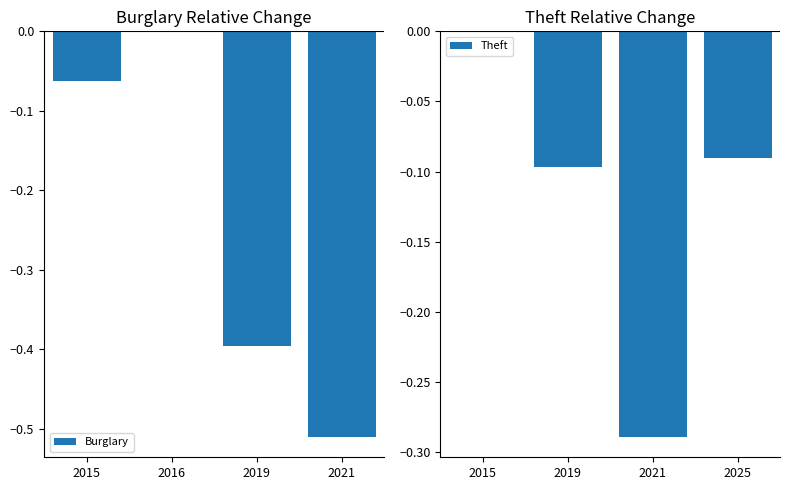

Which series has the largest range (max minus min)?

Burglary